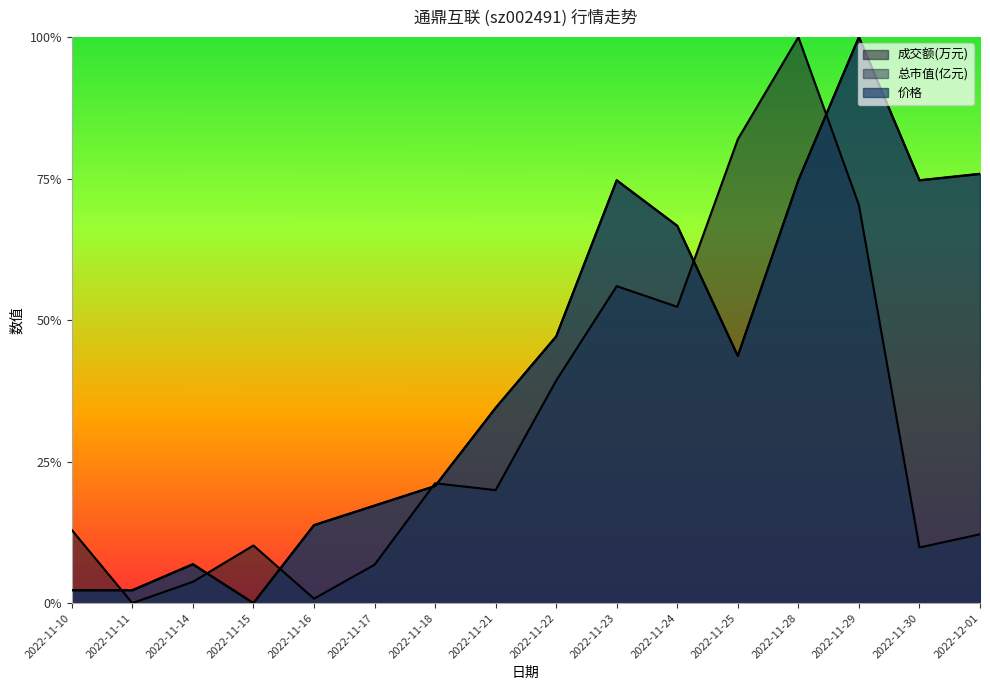

True or false: 价格 and 成交额(万元) cross at least once.

True